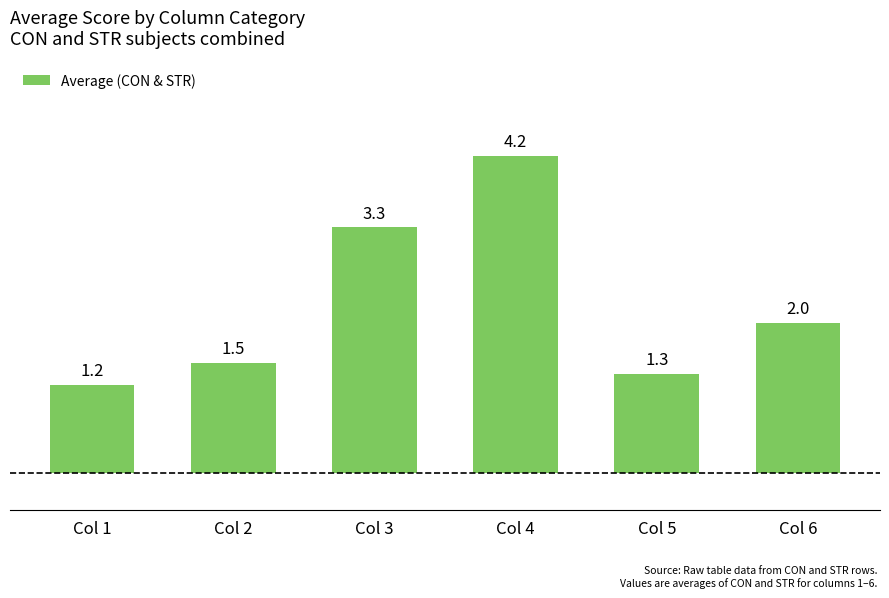

What is the difference between the values at Col 2 and Col 6?

0.5